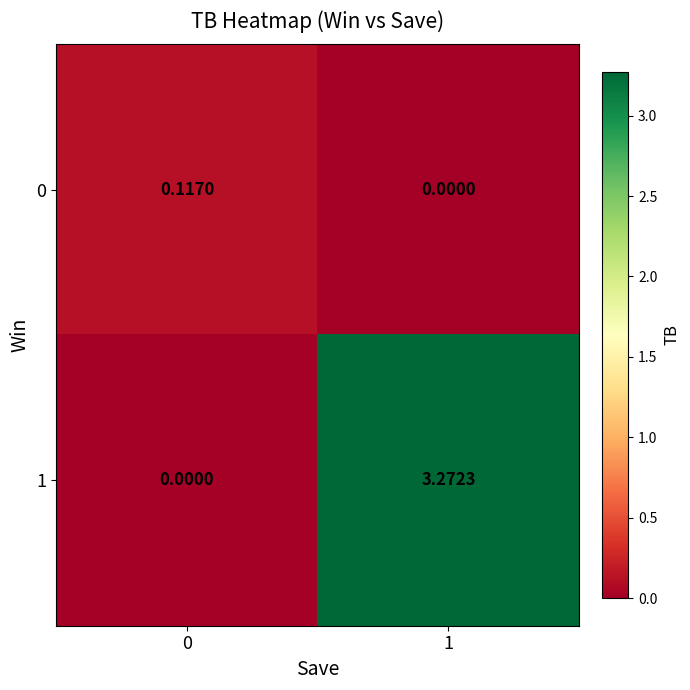

Is the value of 1 at 1 greater than the value of 0 at 0?

Yes